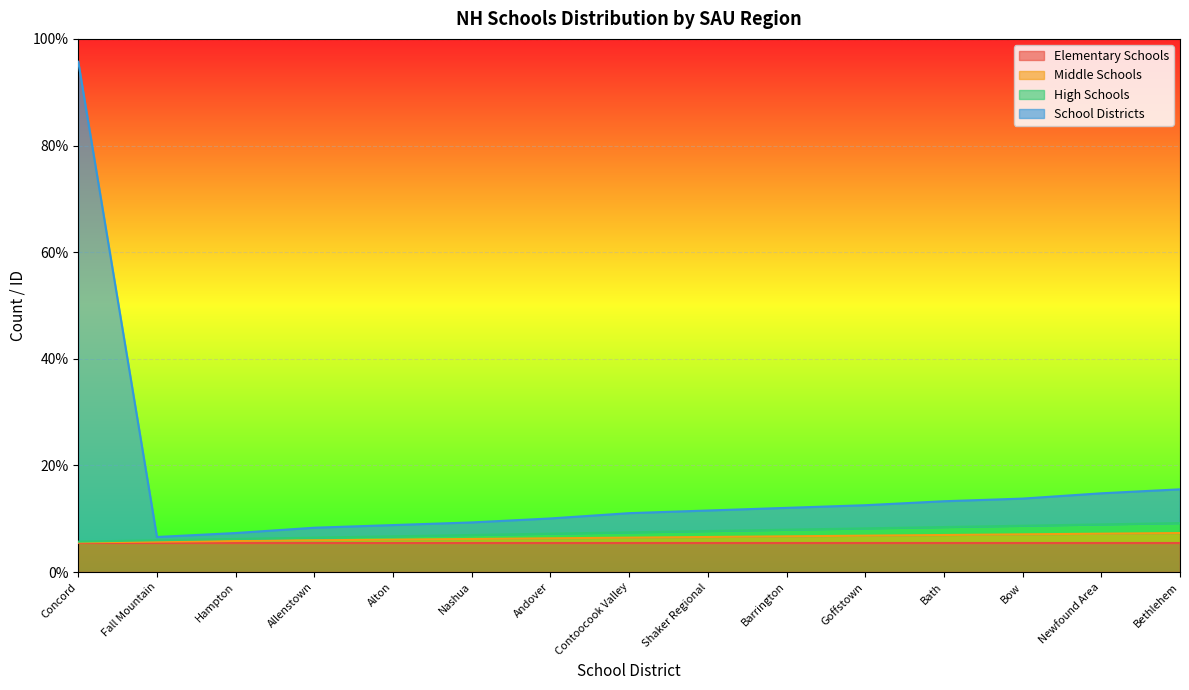

What is the difference between the High Schools values at Bethlehem and Andover?

1.0